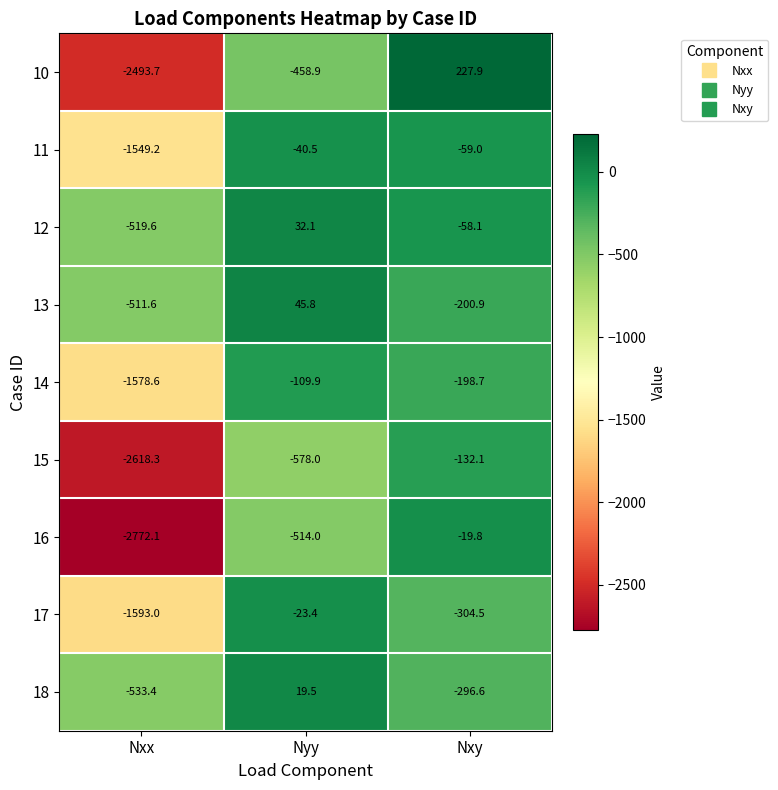

Is it true that 18 equals 19.5 at Nyy?

True